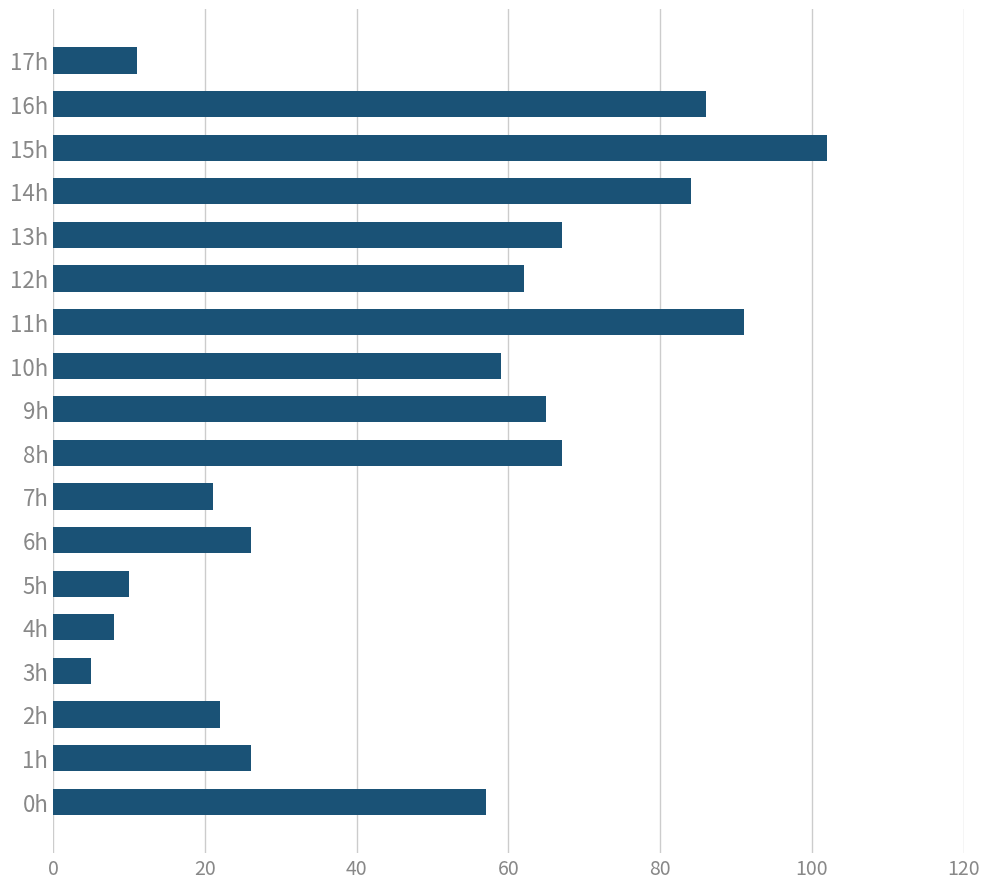

Is it true that the value at 10h is 17?

False